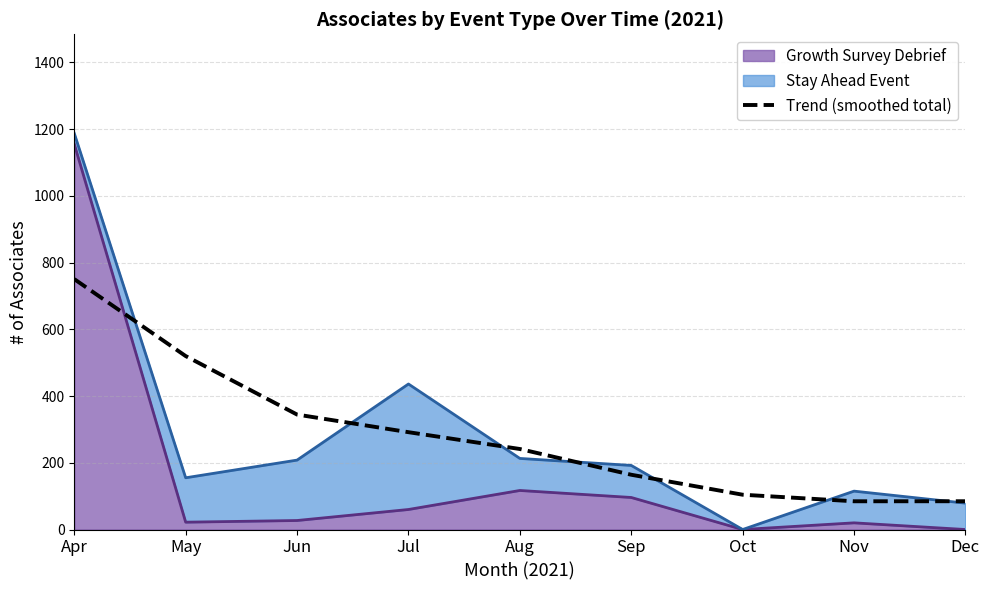

How many data points are less than 241?

4